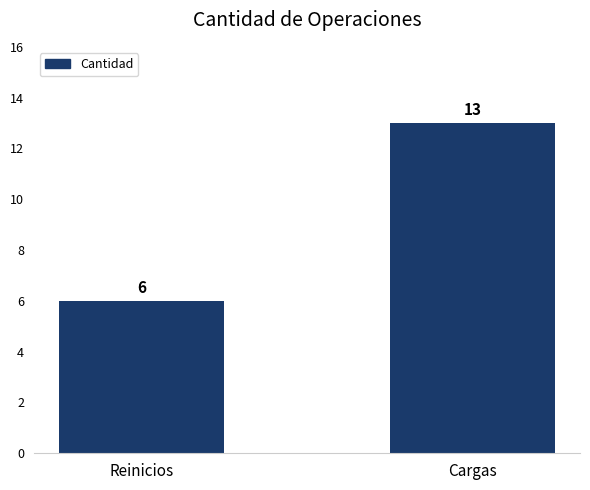

Rank the categories by value from highest to lowest.

Cargas, Reinicios